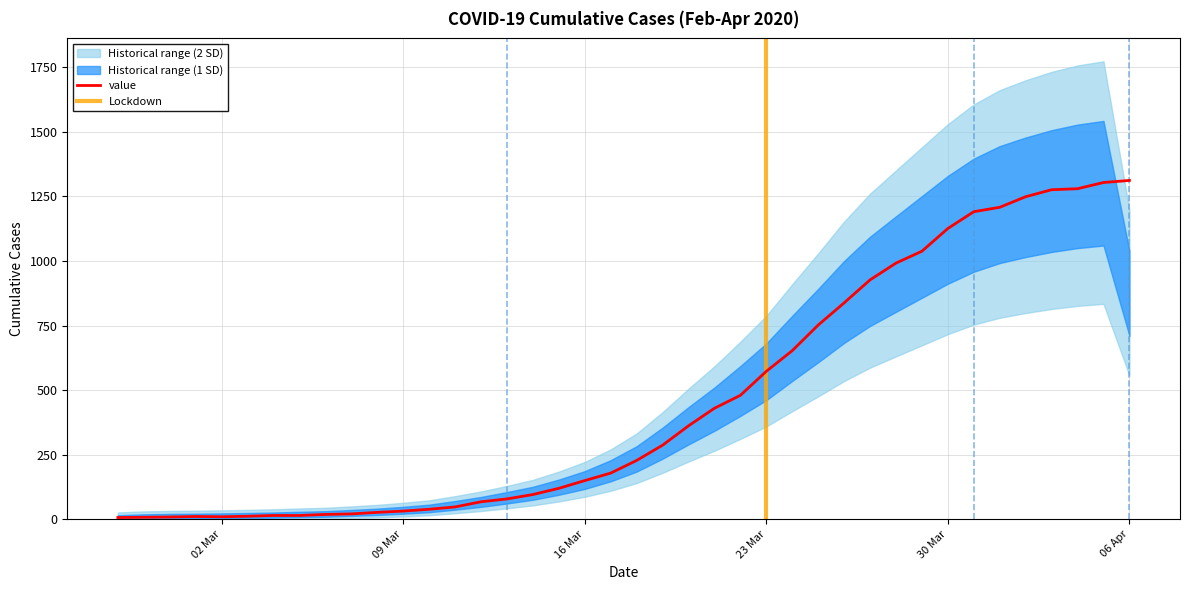

What is the label of the 19th point from the right?

2020-03-19